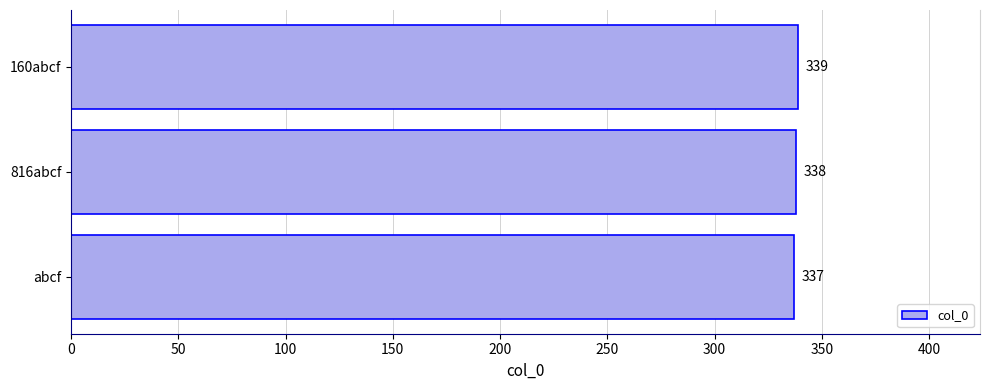

How many bars are there in total?

3